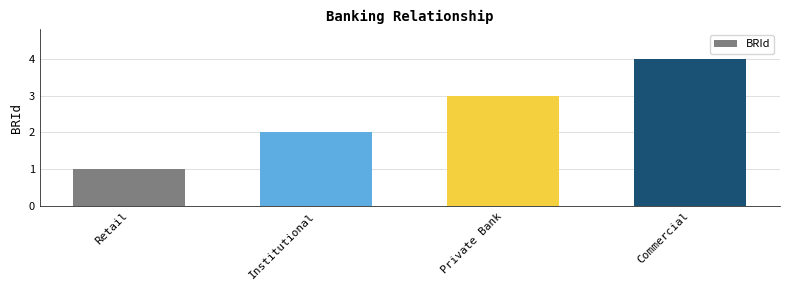

At which label is the value closest to 2?

Institutional